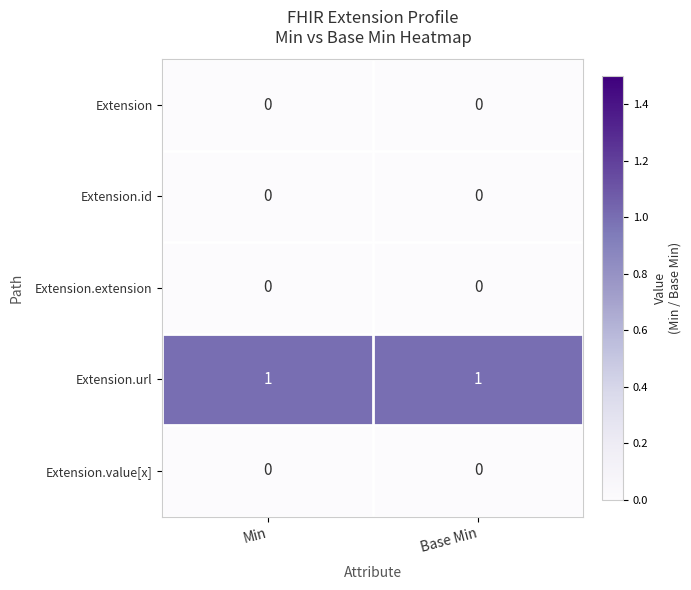

Reading right to left, extract all data points from this chart.

Extension: Base Min=0	Min=0
Extension.id: Base Min=0	Min=0
Extension.extension: Base Min=0	Min=0
Extension.url: Base Min=1	Min=1
Extension.value[x]: Base Min=0	Min=0